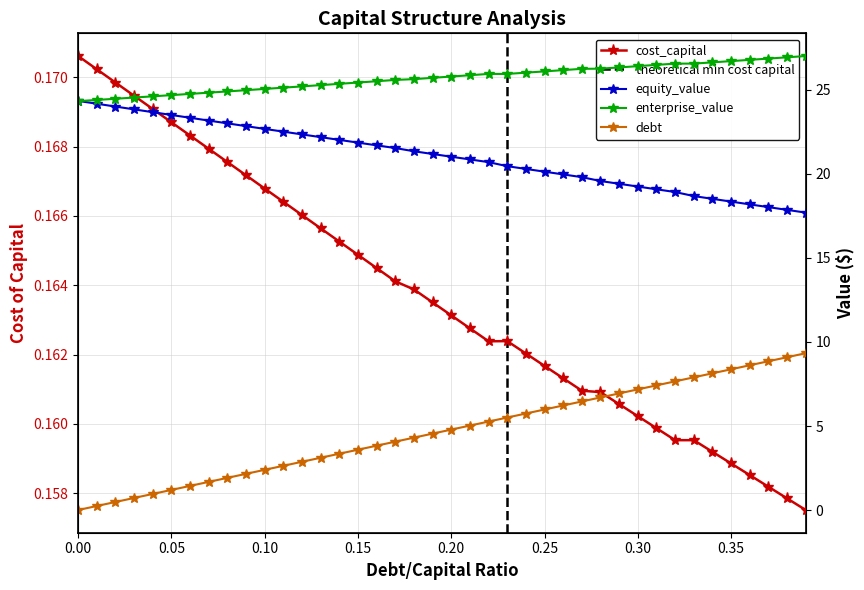

How many distinct data groups are displayed?

4